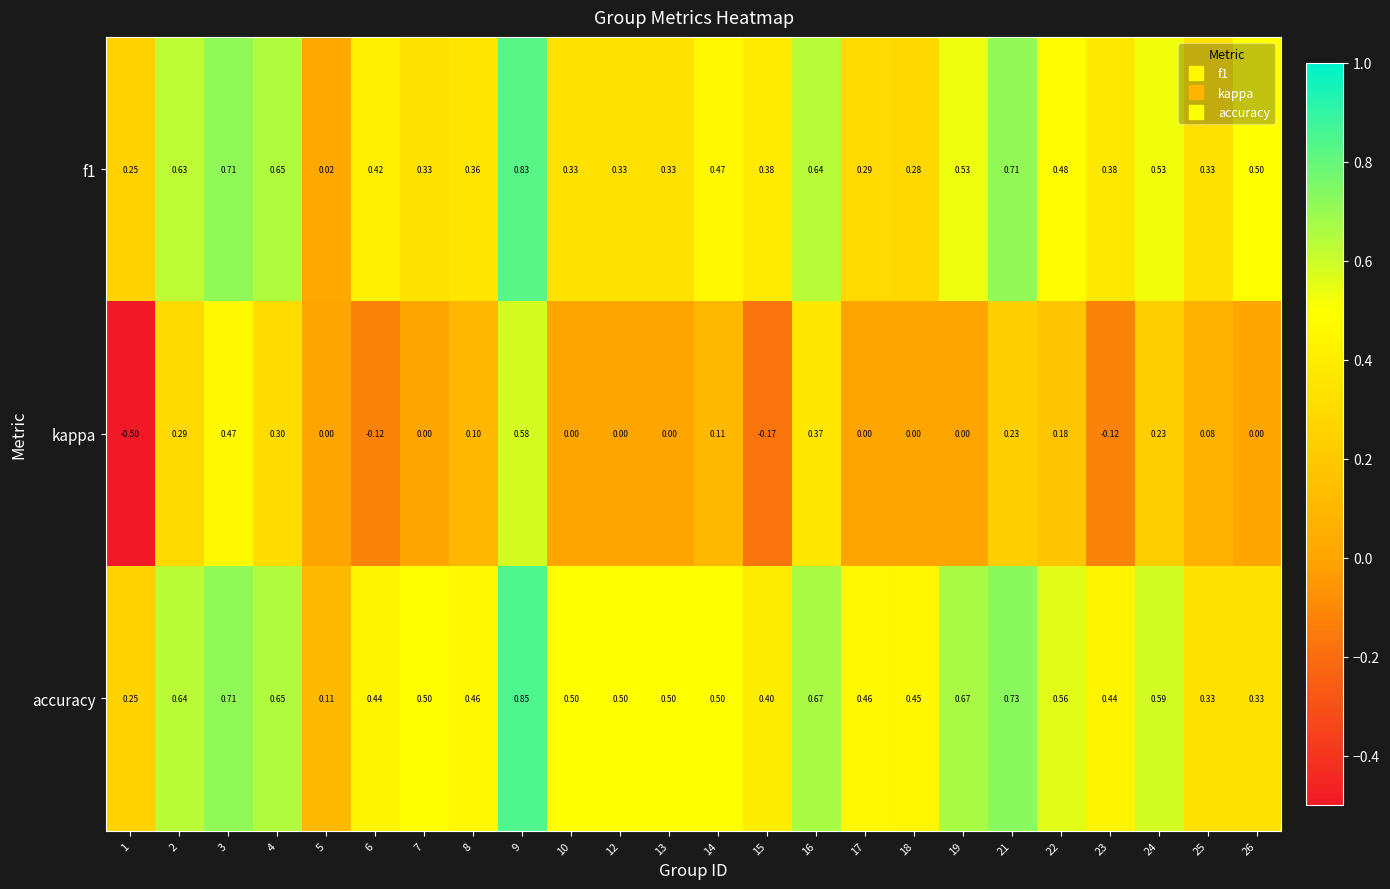

How many negative values does the kappa series have?

4